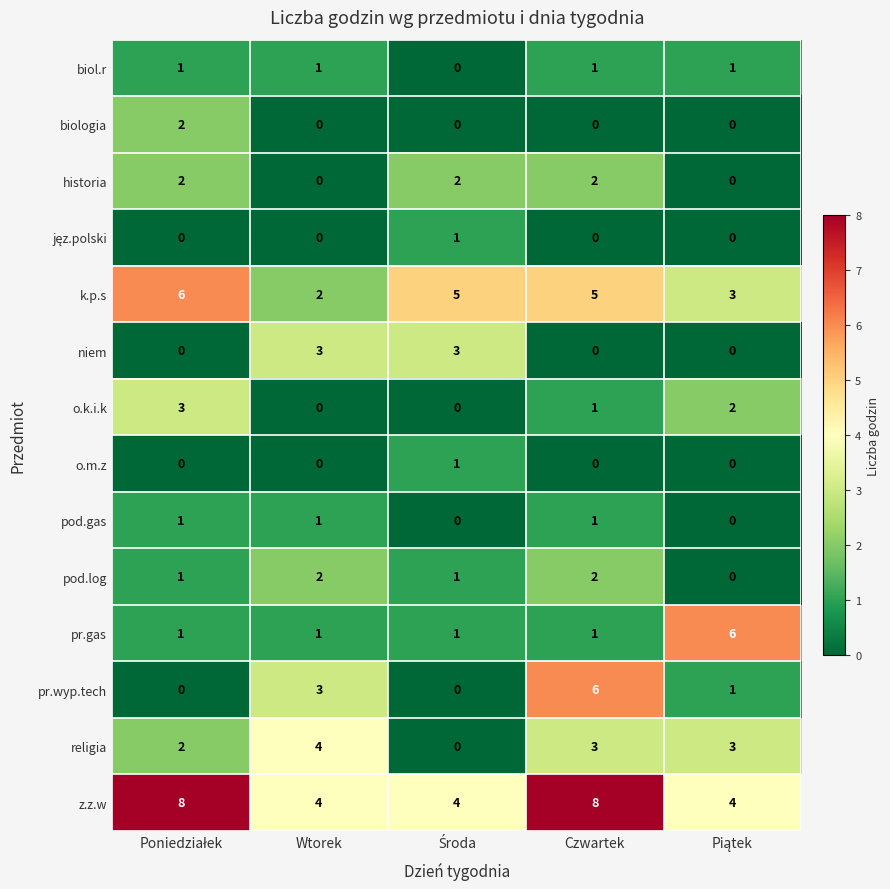

Count the historia values in the range 0 to 2.

5